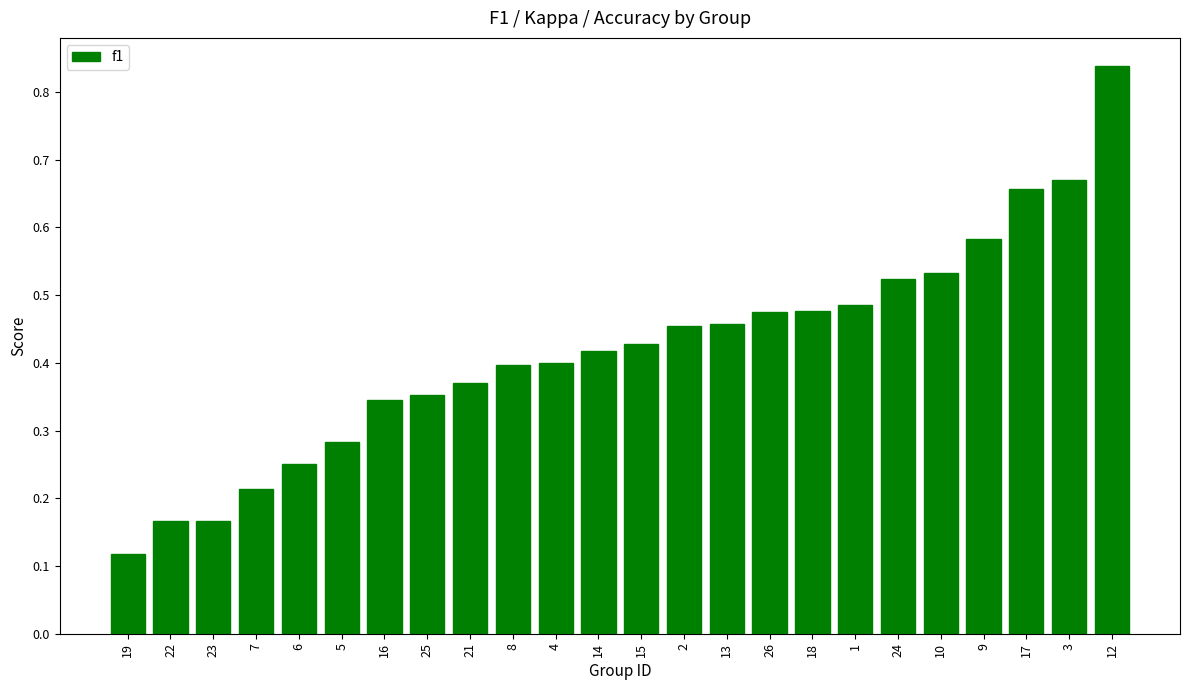

The value at 21 is 0.4. True or false?

True